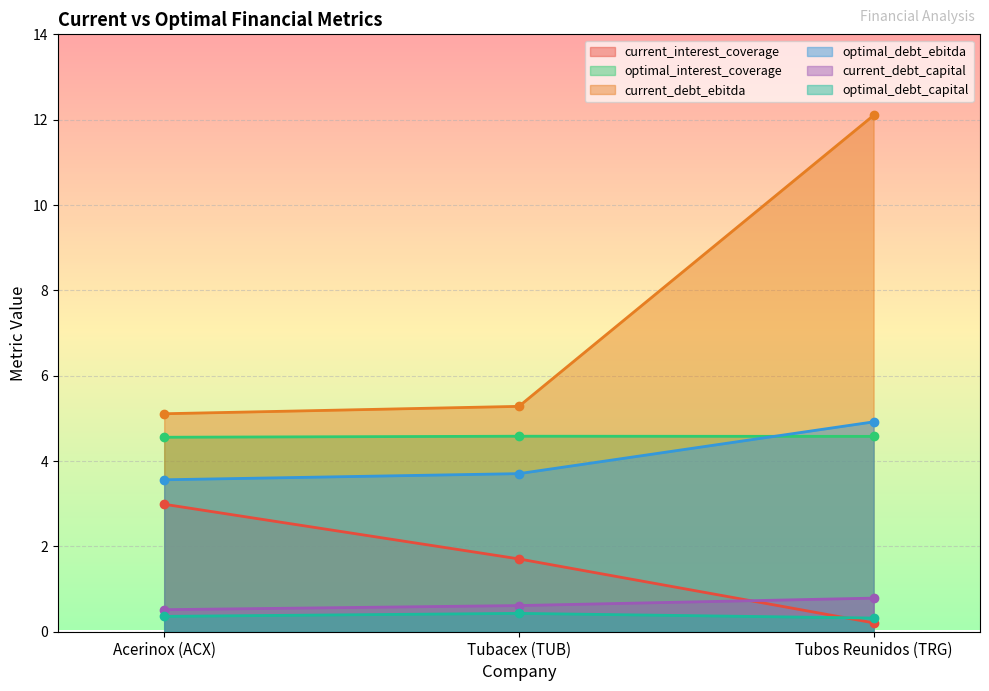

What is the average value of the optimal_debt_ebitda series?

4.1